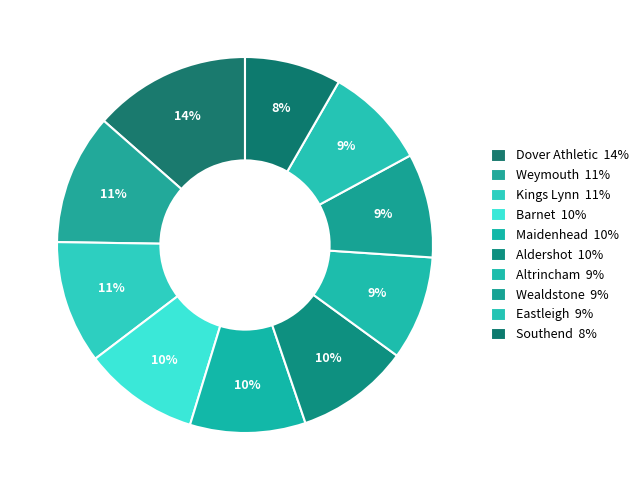

Which slice is the largest?

Dover Athletic